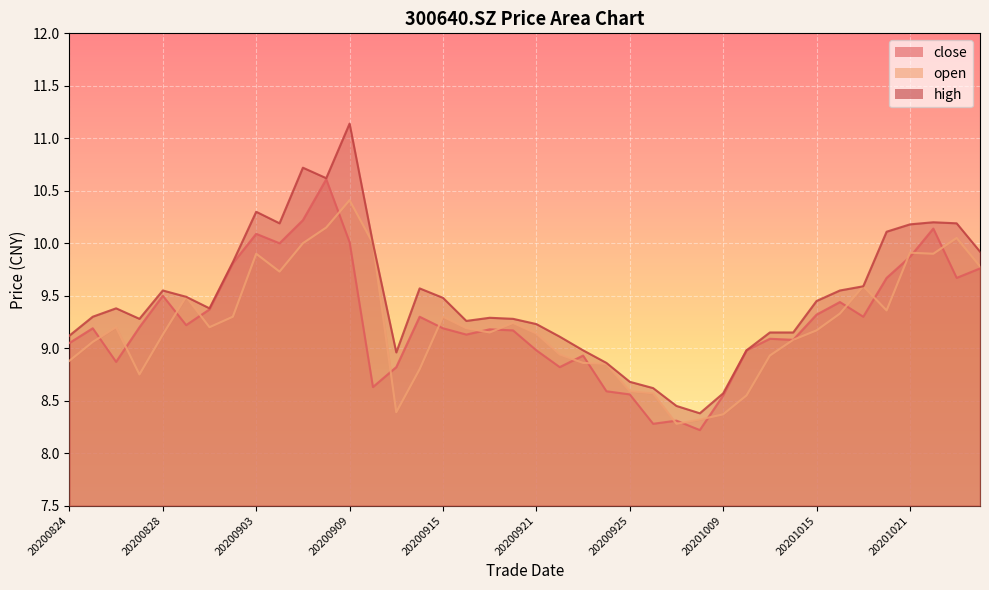

Which series has the largest range (max minus min)?

high